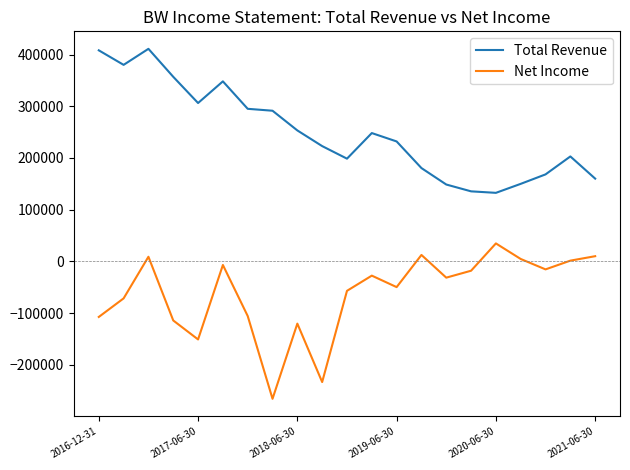

Rank the series by their average value, from lowest to highest.

Net Income, Total Revenue